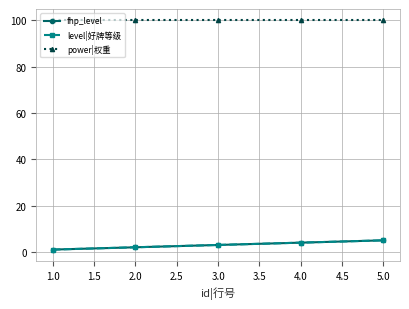

Does the chart have visible grid lines?

Yes